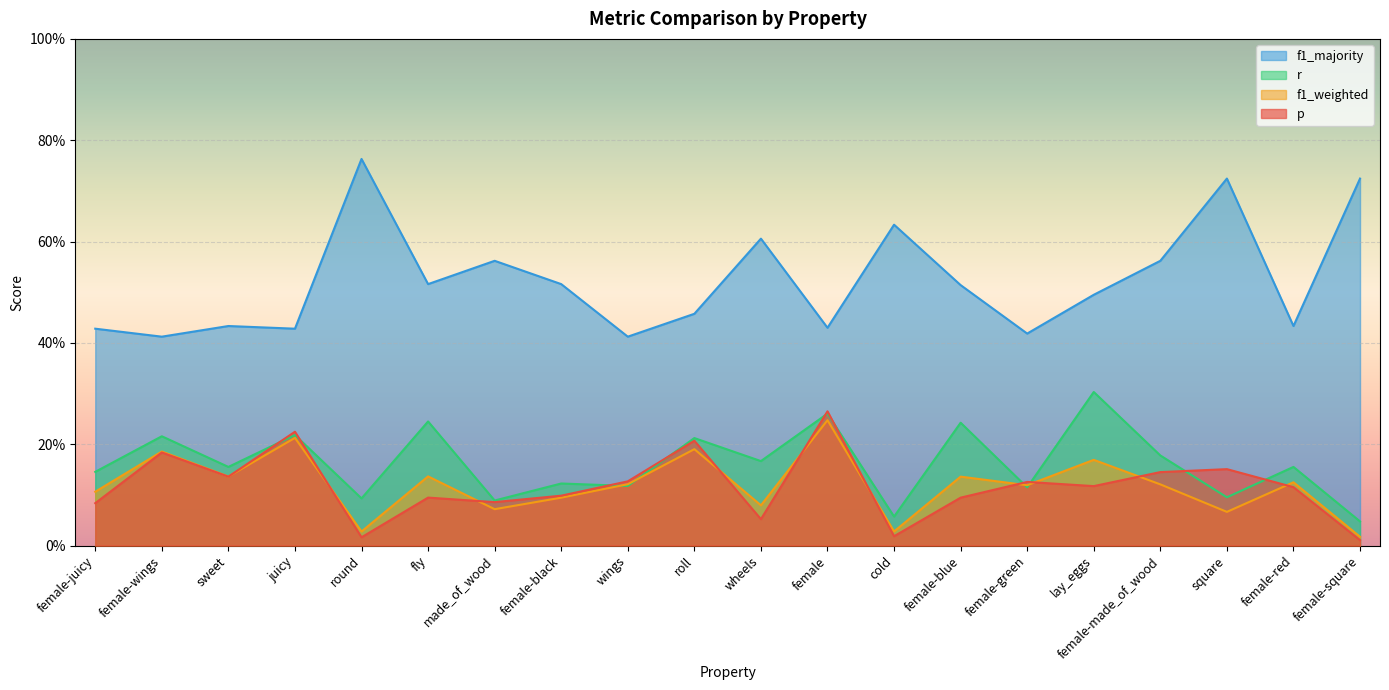

What position from the right is female-juicy?

20